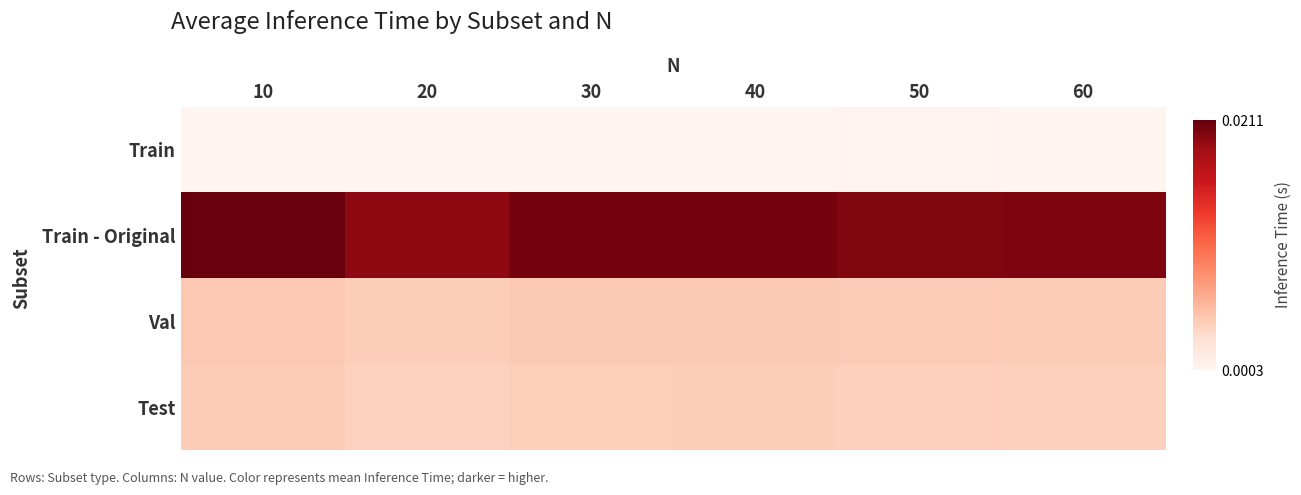

Which series has the largest total across all categories?

Train - Original